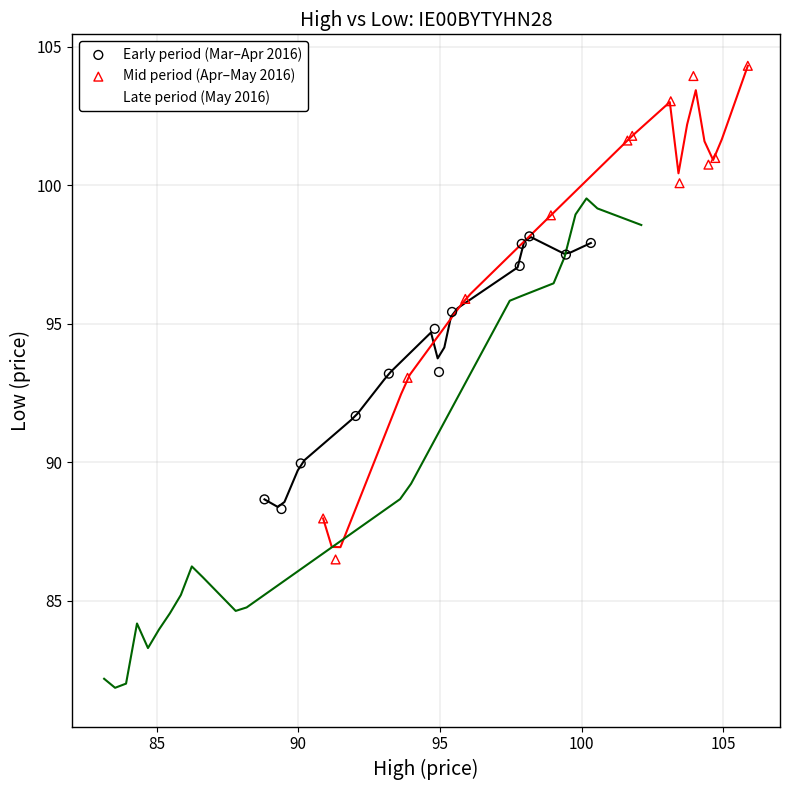

Which series contains the lowest Y value?

Late period (May 2016)